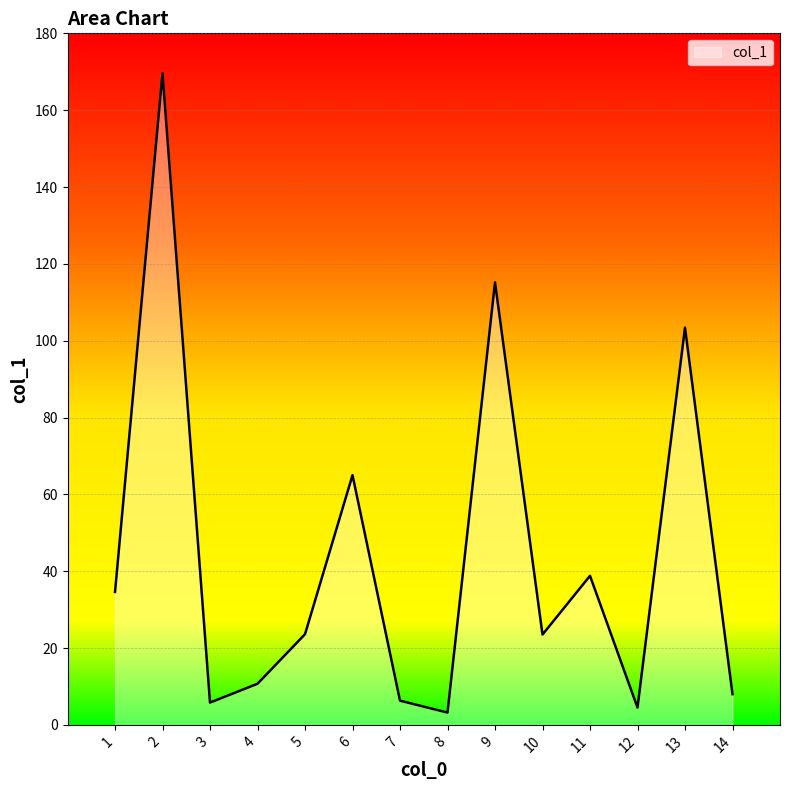

What is the difference between the values at 13 and 14?

95.4